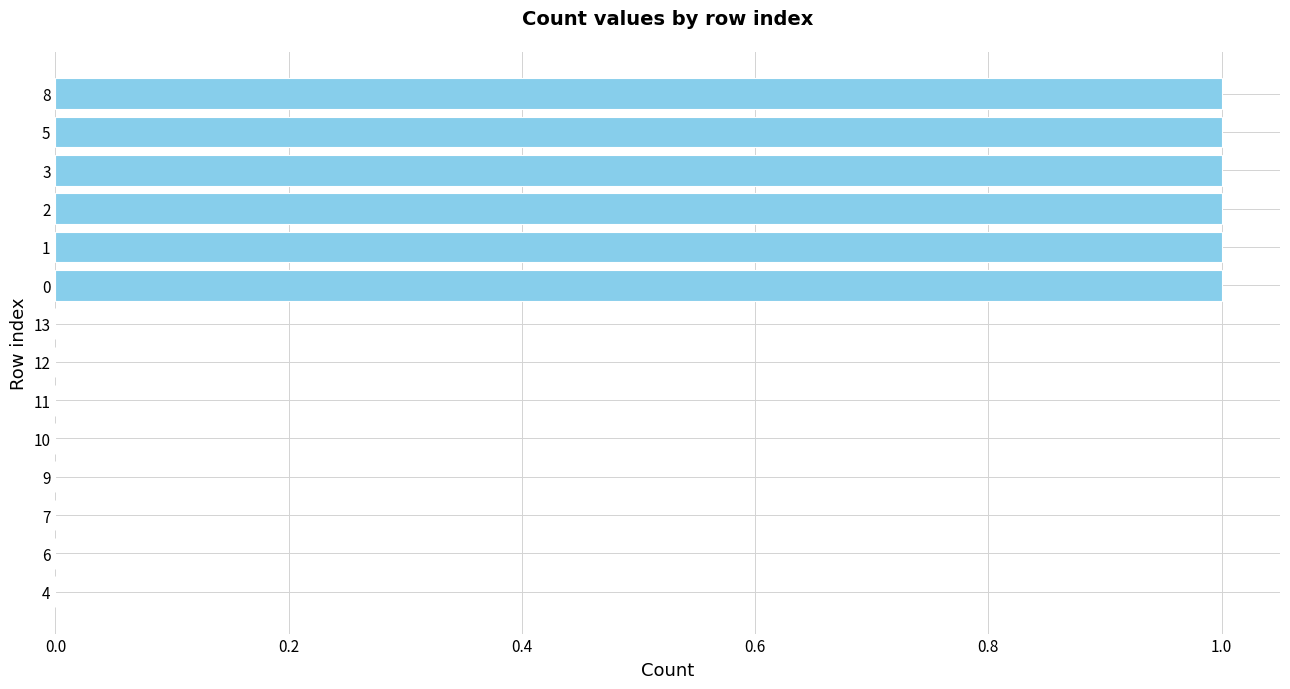

Is it true that the value at 1 is 1?

True